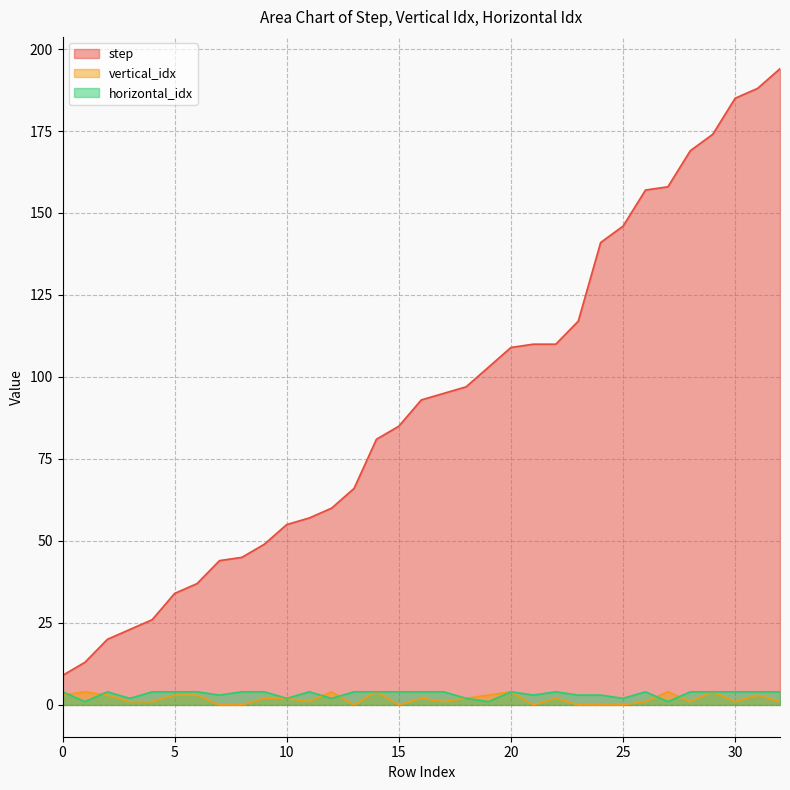

Where do vertical_idx and horizontal_idx first cross each other?

0 and 1